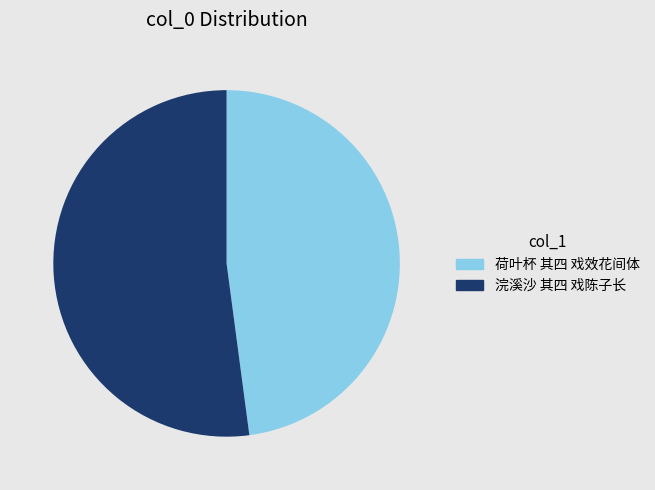

Which has a higher value, 荷叶杯 其四 戏效花间体 or 浣溪沙 其四 戏陈子长?

浣溪沙 其四 戏陈子长